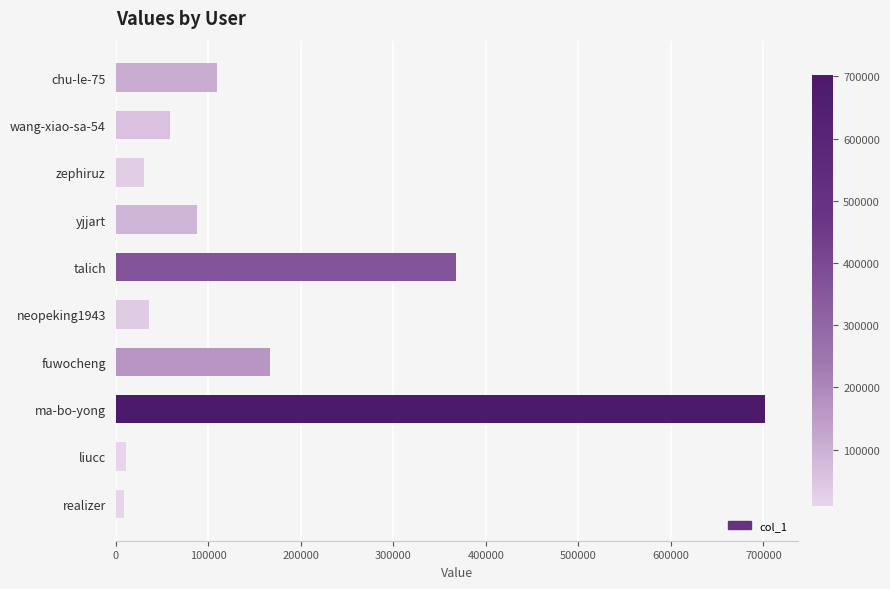

Is it true that the value at fuwocheng is 228796?

False